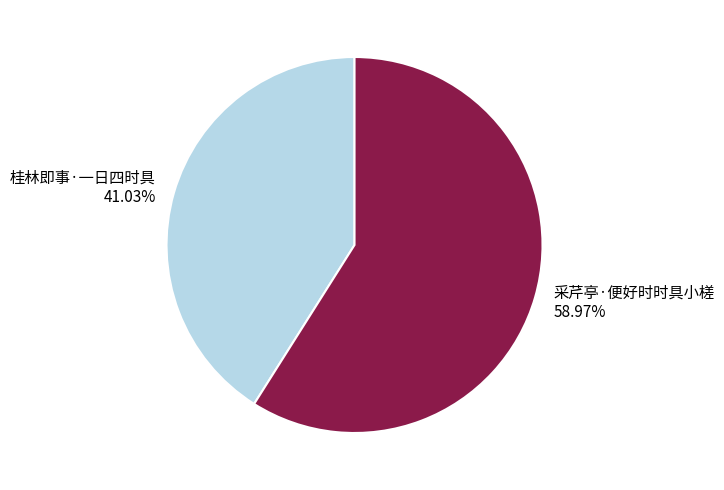

Approximately how many times larger is the value at 桂林即事·一日四时具 compared to 采芹亭·便好时时具小槎?

0.7